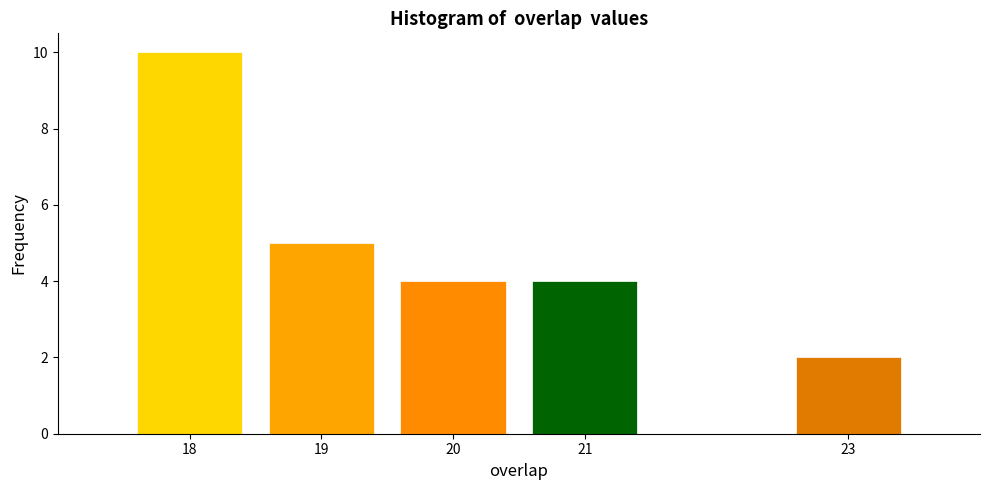

Reading left to right, transcribe all the data shown in this chart.

18=10	19=5	20=4	21=4	23=2